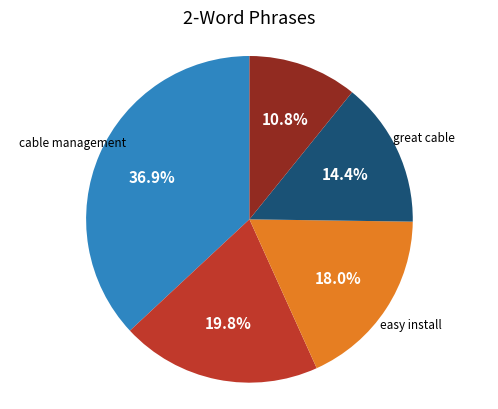

Approximately how many times larger is the value at cable management compared to five stars?

1.9